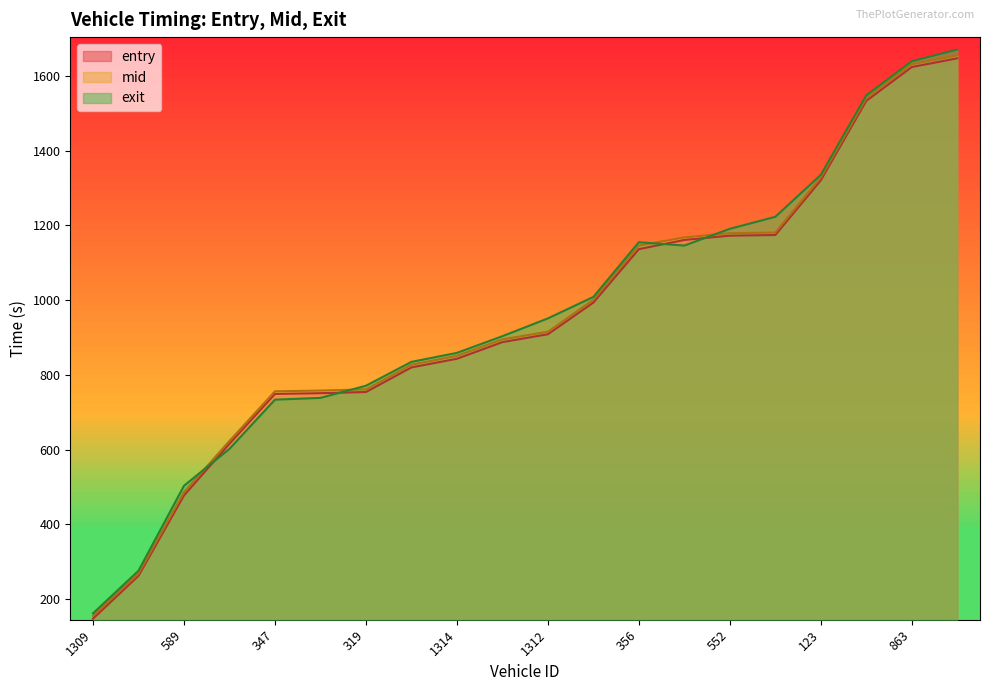

What is the minimum value shown in the chart?

147.8